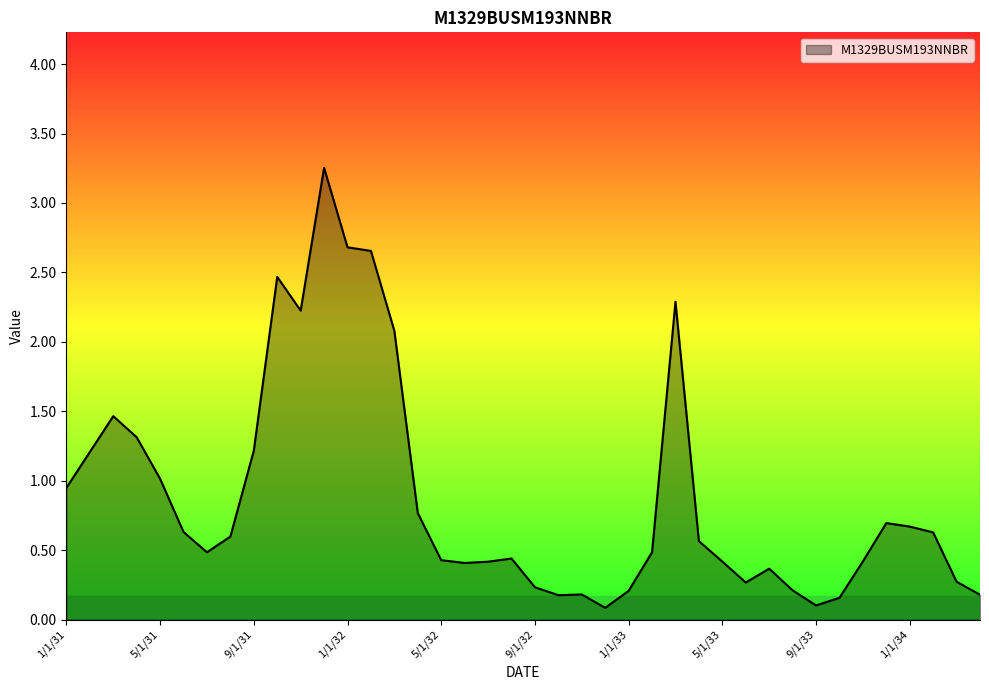

How many points are higher than both their immediate neighbors (excluding endpoints)?

8